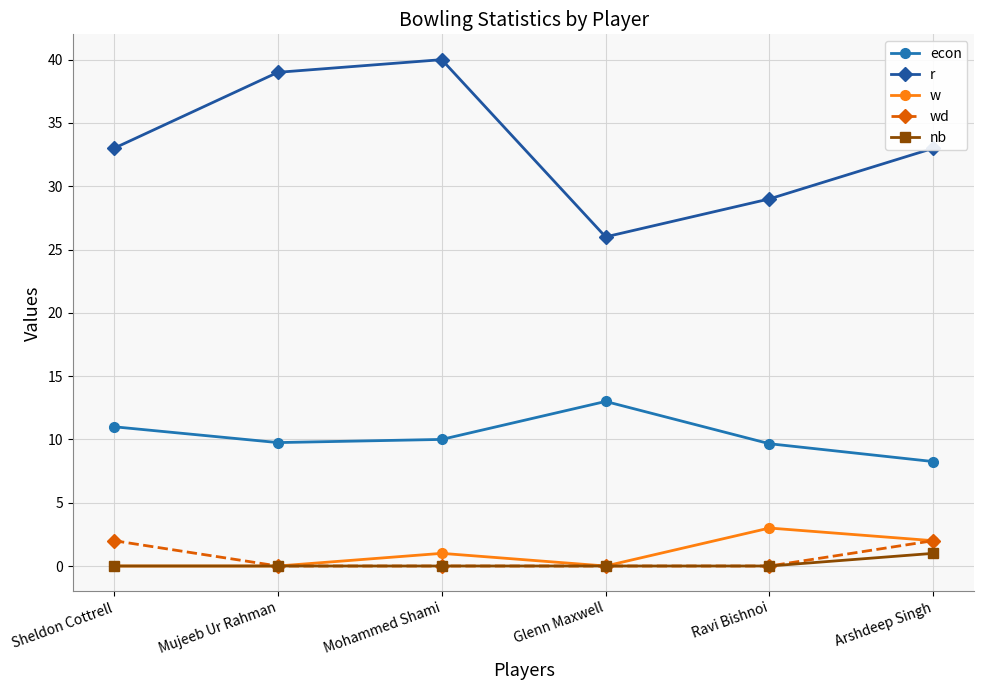

Is the value of econ at Glenn Maxwell greater than the value of r at Glenn Maxwell?

No